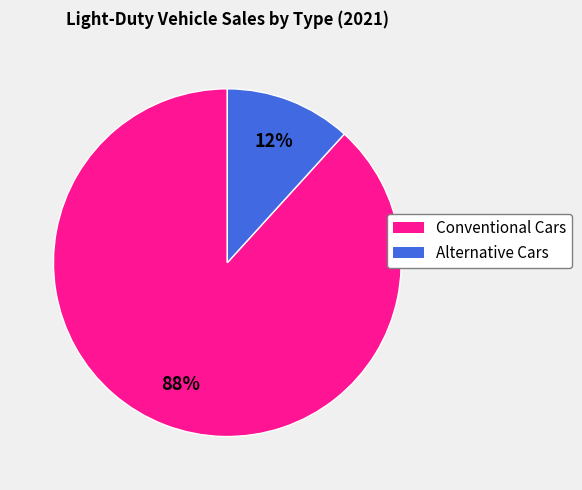

To the nearest percent, what portion does Conventional Cars represent?

88%